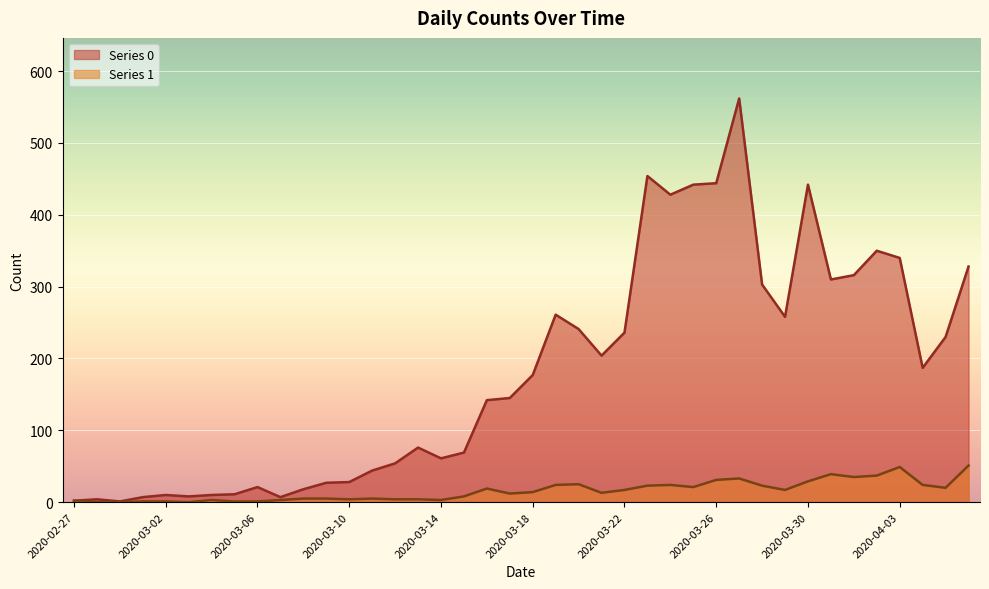

Is it true that Series 1 equals 24 at 2020-03-19?

True